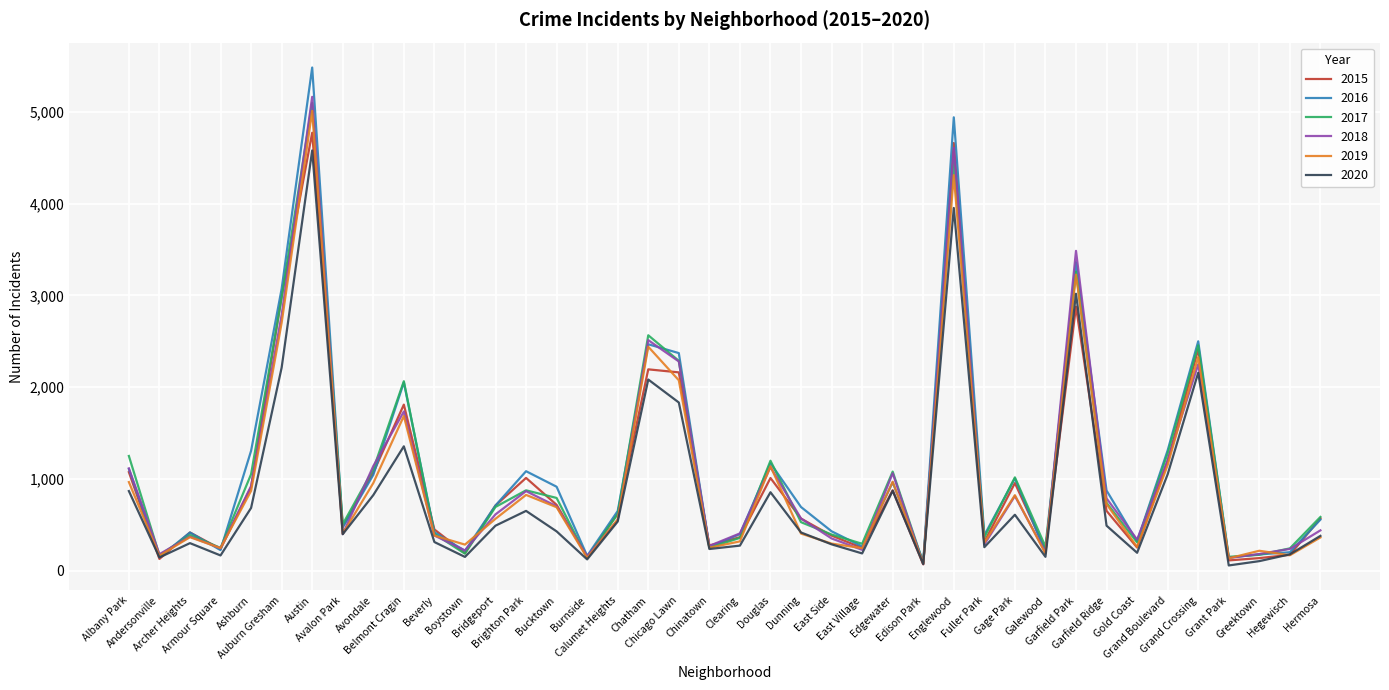

What is the greatest value displayed?

5481